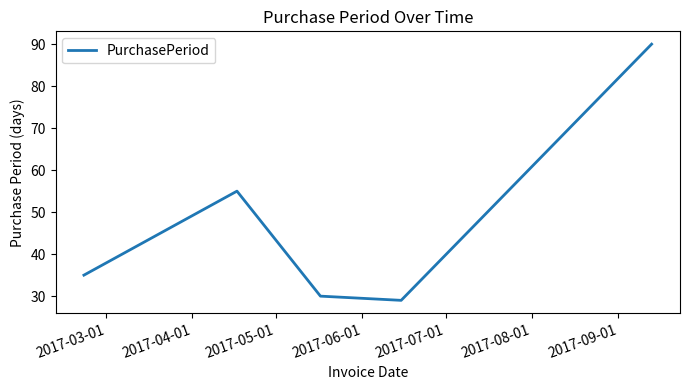

How many interior local valleys (lower than both neighbors) does the data have?

1